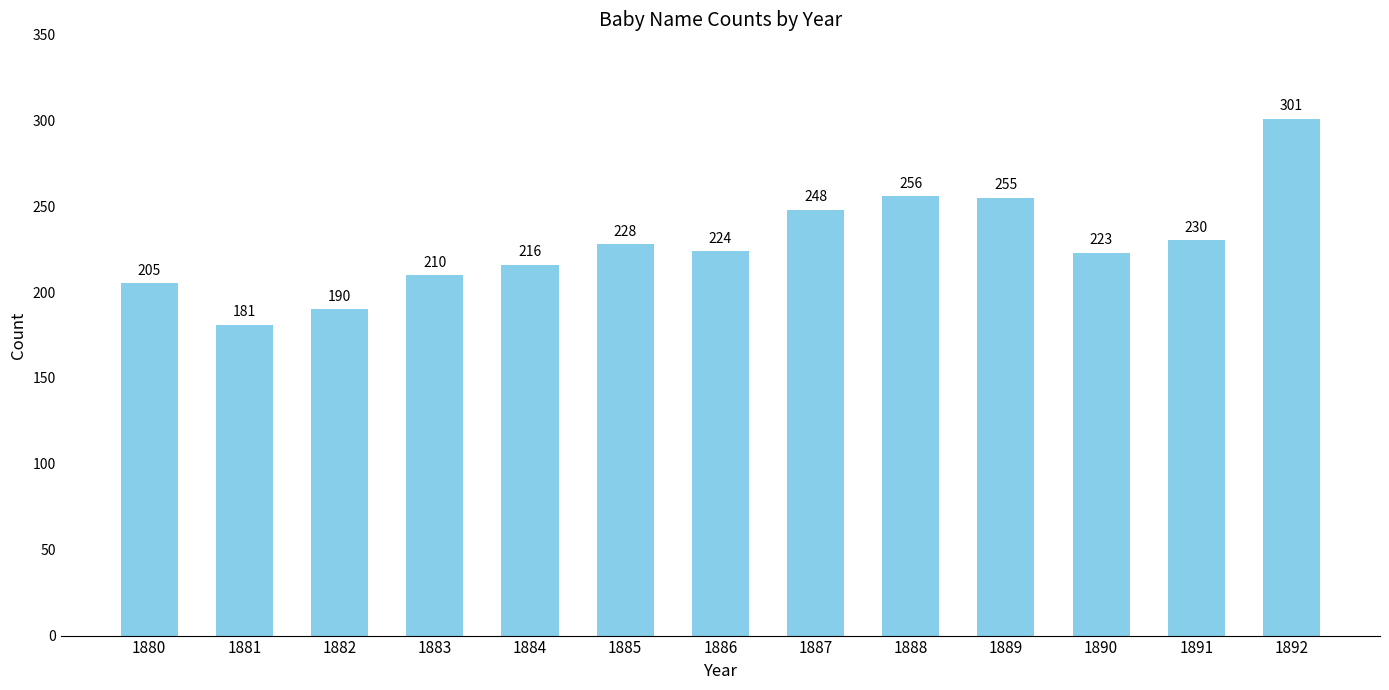

What is the difference between the values at 1880 and 1891?

25